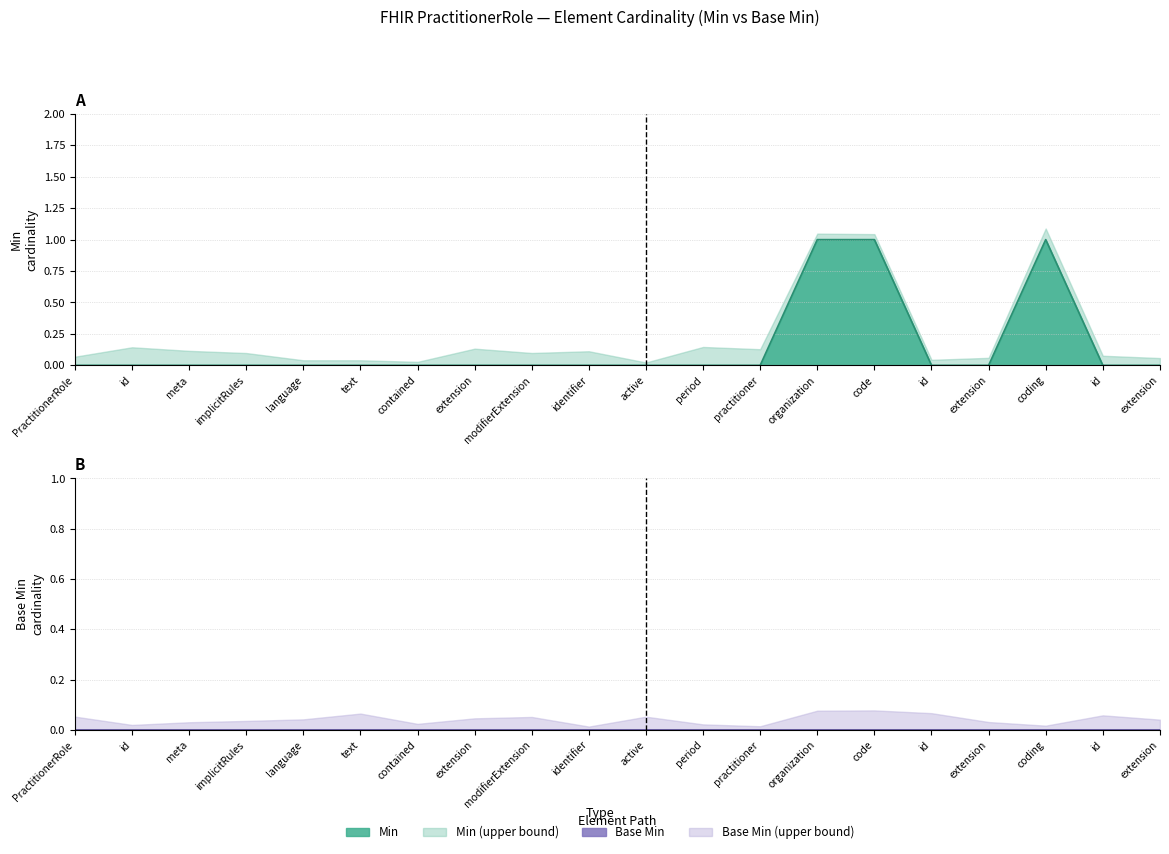

How many values are between 0 and 1?

20